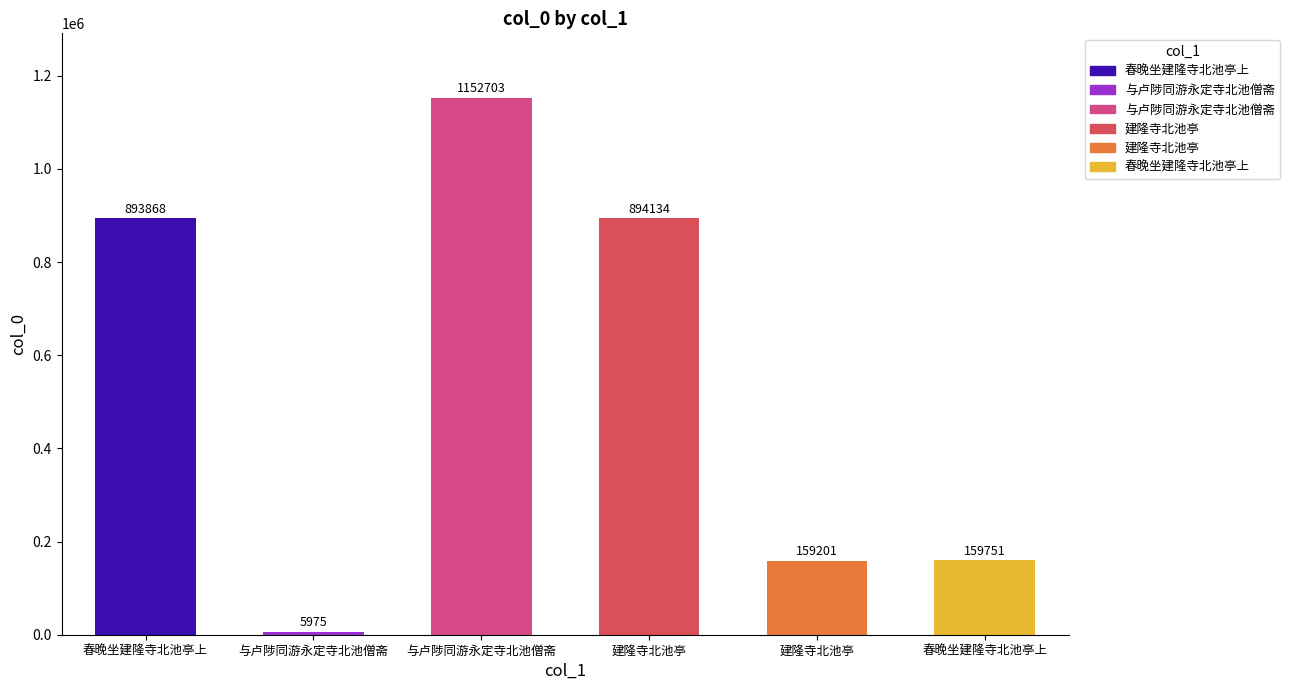

Rank the categories by value from highest to lowest.

与卢陟同游永定寺北池僧斋, 建隆寺北池亭, 春晚坐建隆寺北池亭上, 春晚坐建隆寺北池亭上, 建隆寺北池亭, 与卢陟同游永定寺北池僧斋